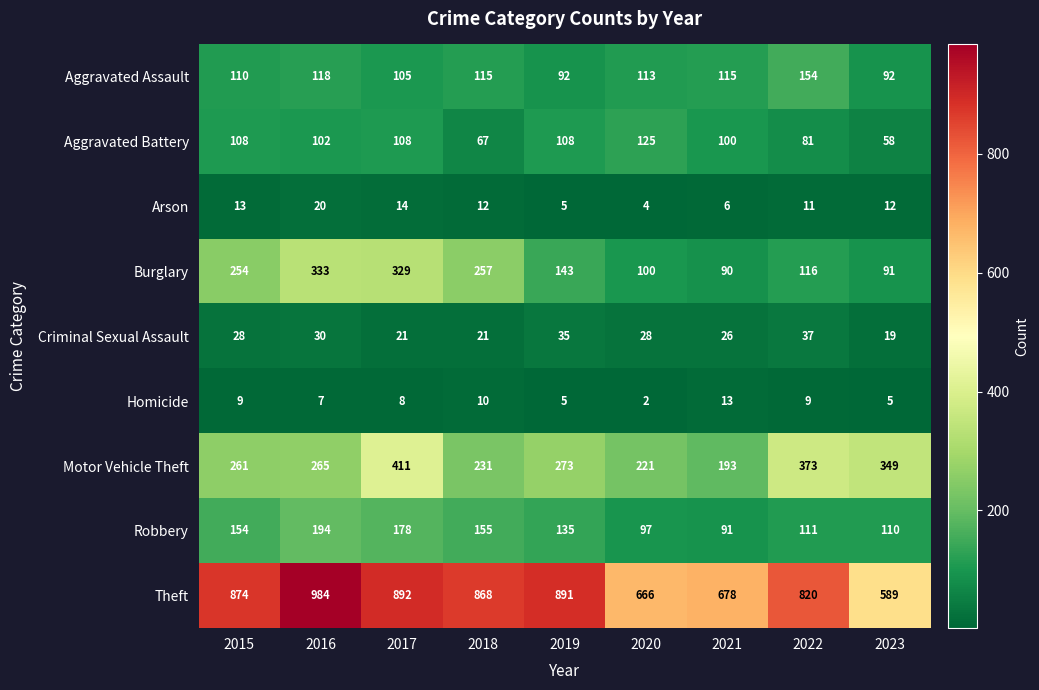

At how many categories does at least one series exceed 407?

9